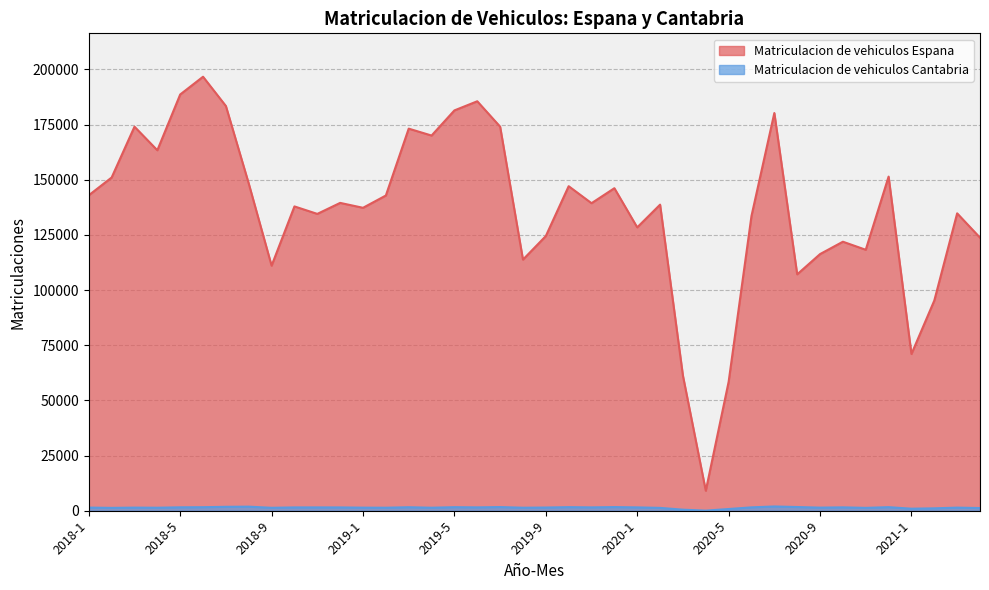

Is the value of Matriculacion de vehiculos Cantabria at 2019-1 greater than the value of Matriculacion de vehiculos Espana at 2018-2?

No